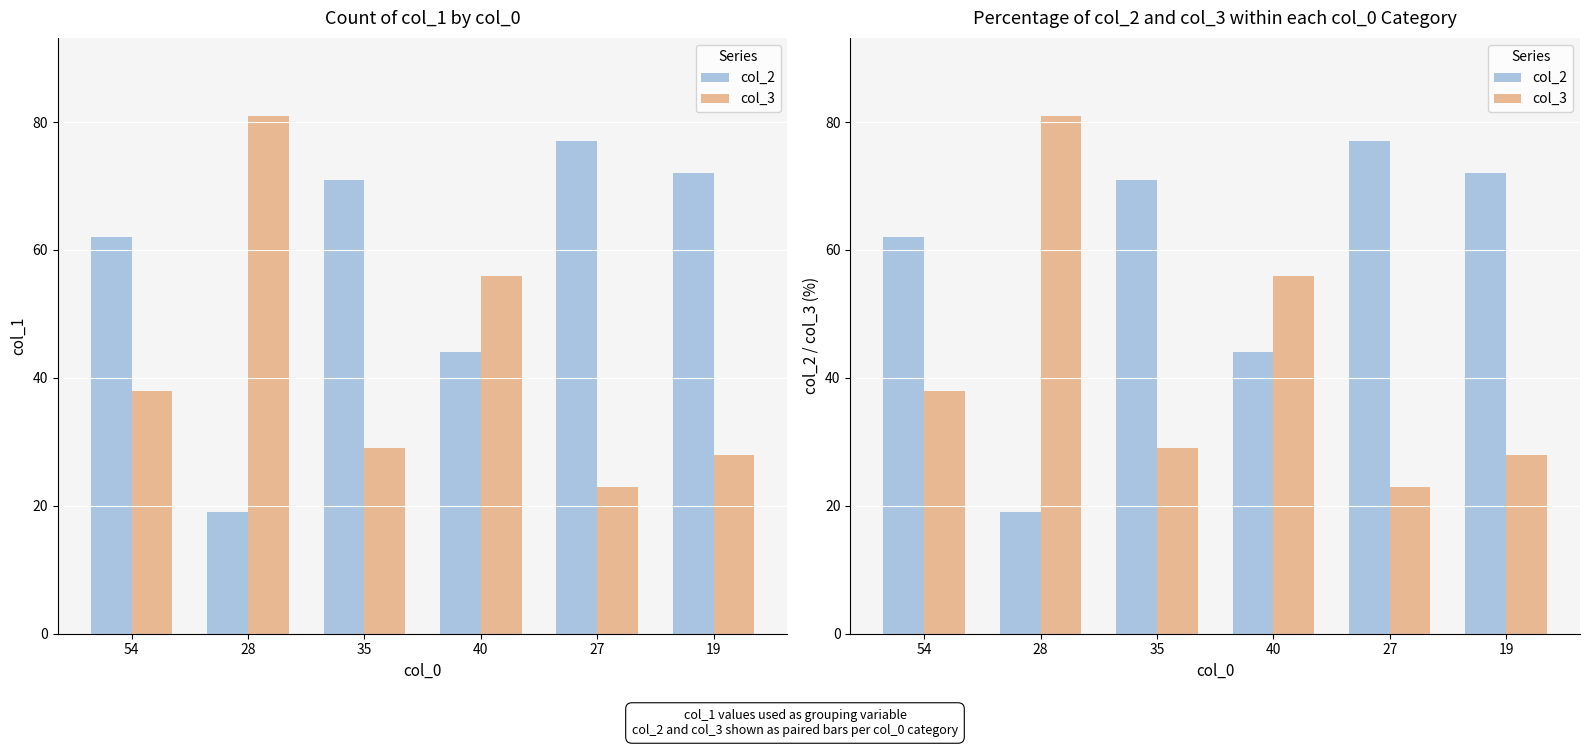

How many distinct data groups are displayed?

2